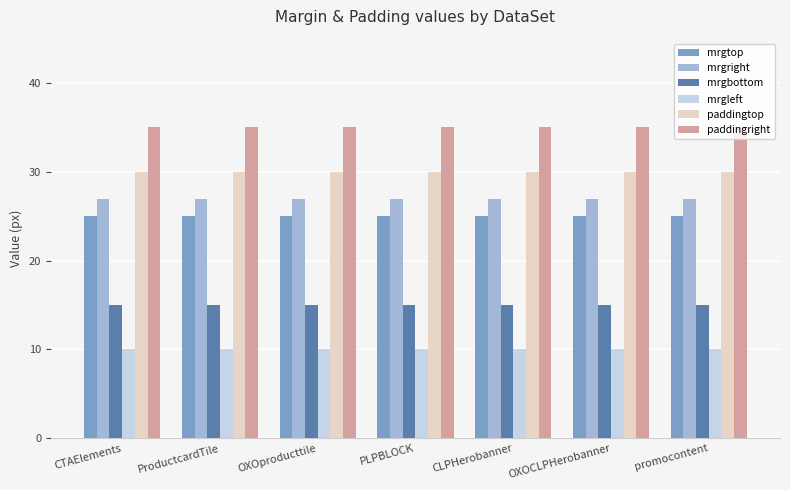

Does the chart contain any negative values?

No